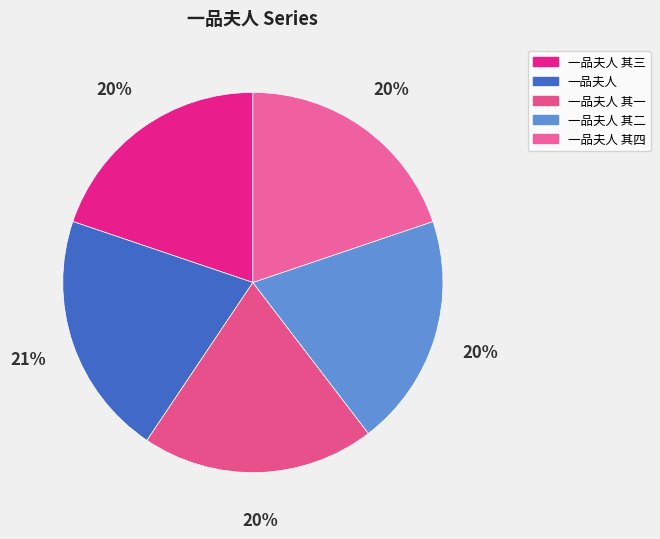

What percentage is the 一品夫人 其三 slice, to the nearest percent?

20%